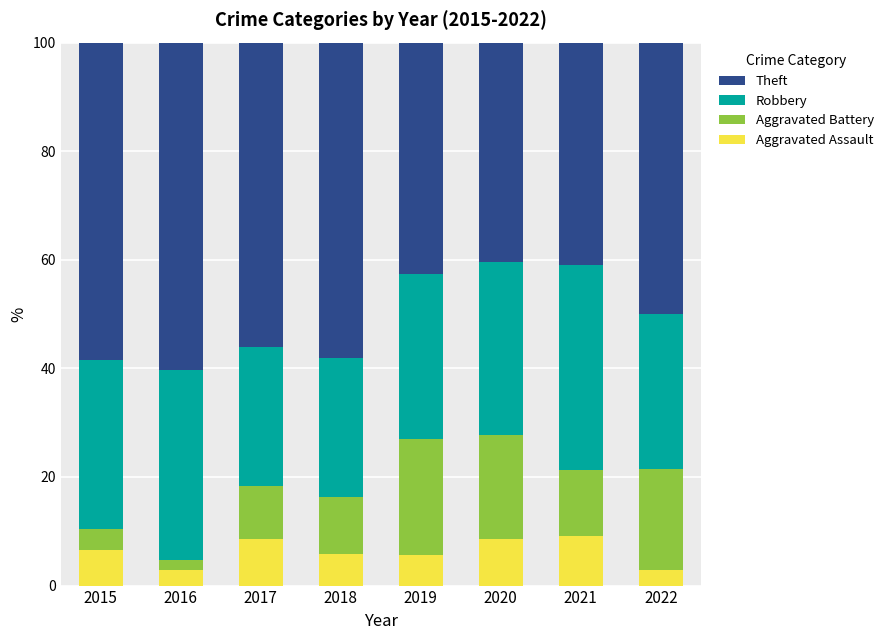

What is the difference between the Aggravated Assault values at 2020 and 2015?

2.0